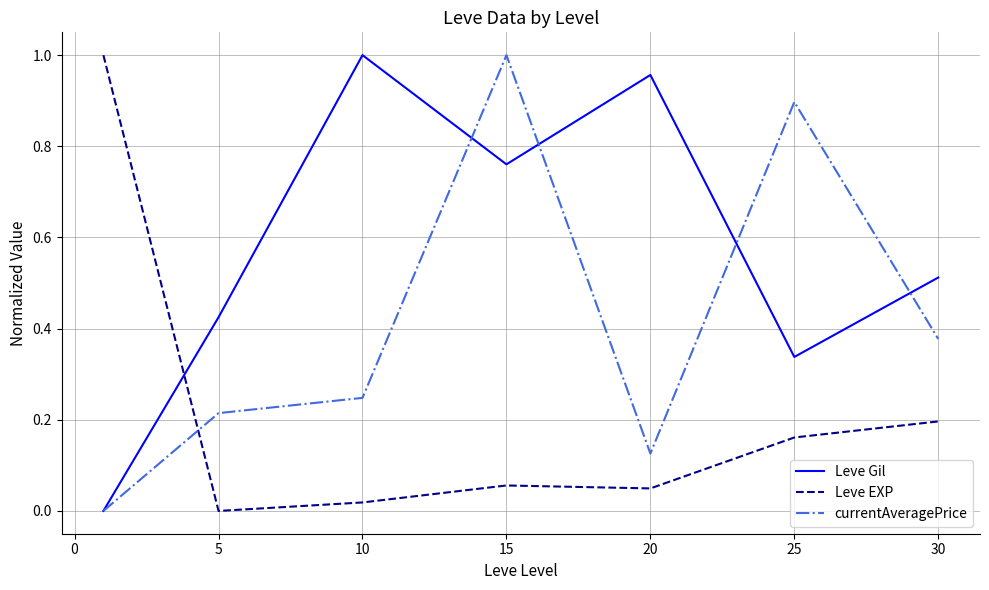

In Leve EXP, how many points are higher than both neighbors (excluding endpoints)?

1